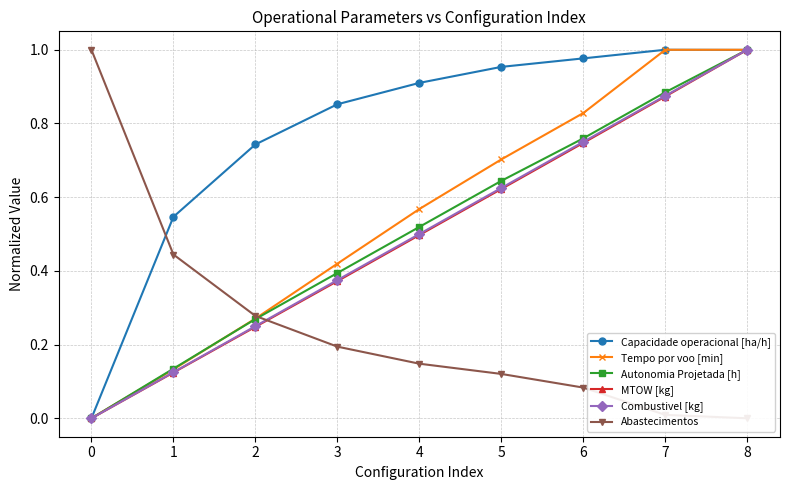

What is the maximum value shown in the chart?

1.0